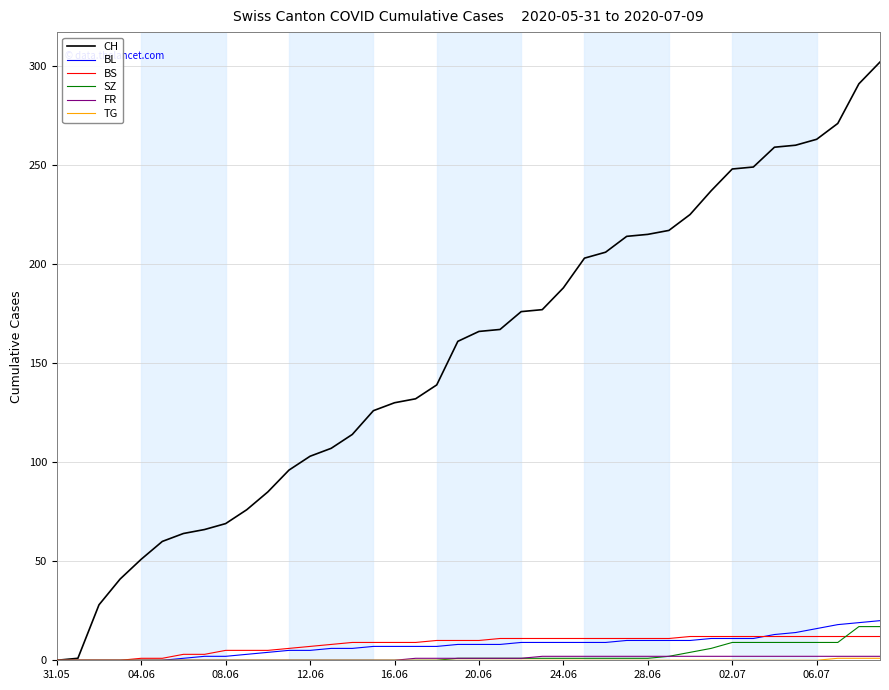

Is this an area chart (filled region under the line)?

No